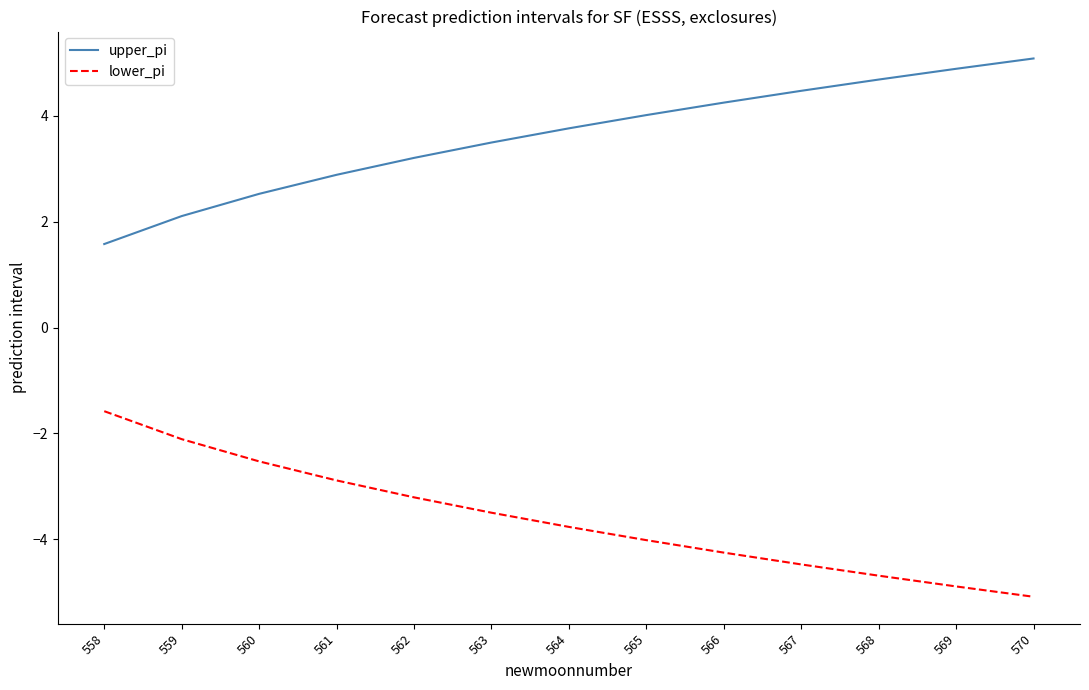

At which label does lower_pi reach its peak?

558